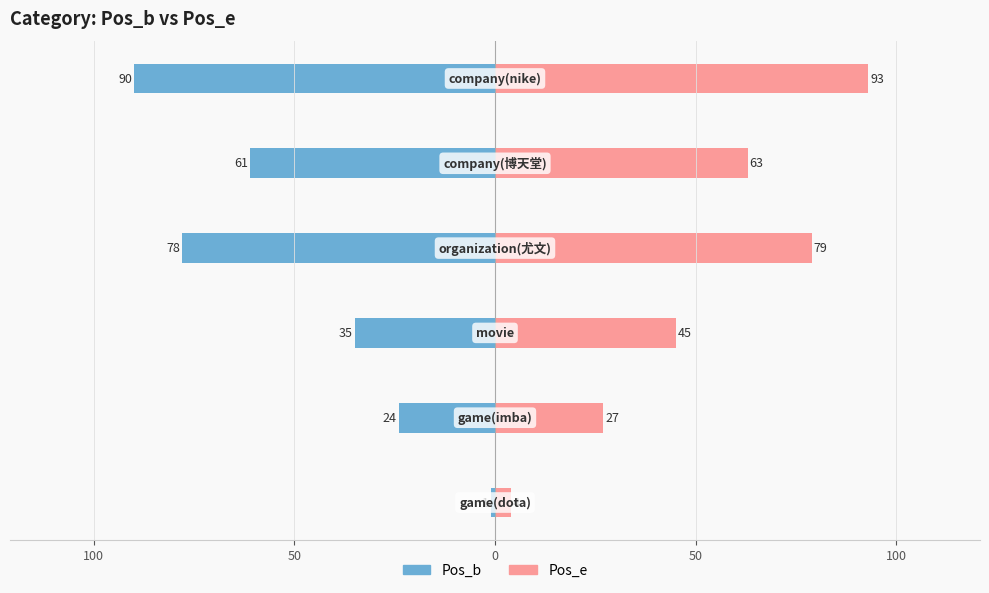

Reading left to right, extract all data points from this chart.

Pos_b: 150=-1	100=-24	50=-35	0=-78	50=-61	100=-90
Pos_e: 150=4	100=27	50=45	0=79	50=63	100=93